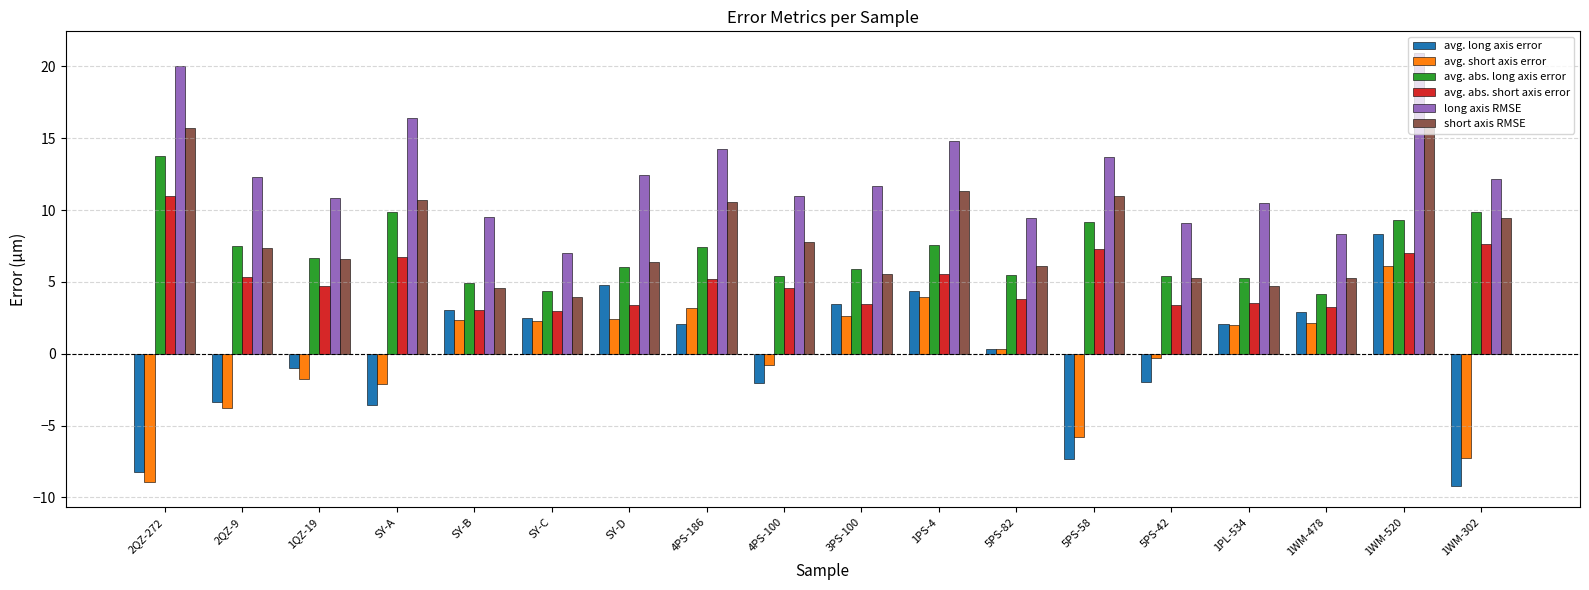

True or false: long axis RMSE has a value of 10.9 at 1QZ-19.

True